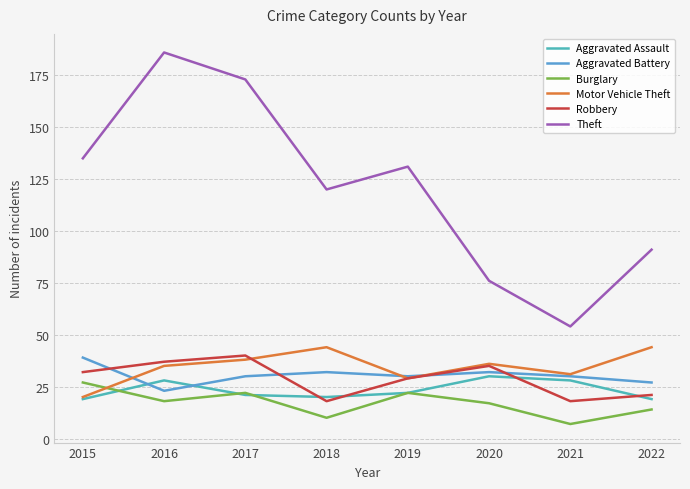

List the labels in order of Robbery value, largest first.

2017, 2016, 2020, 2015, 2019, 2022, 2018, 2021